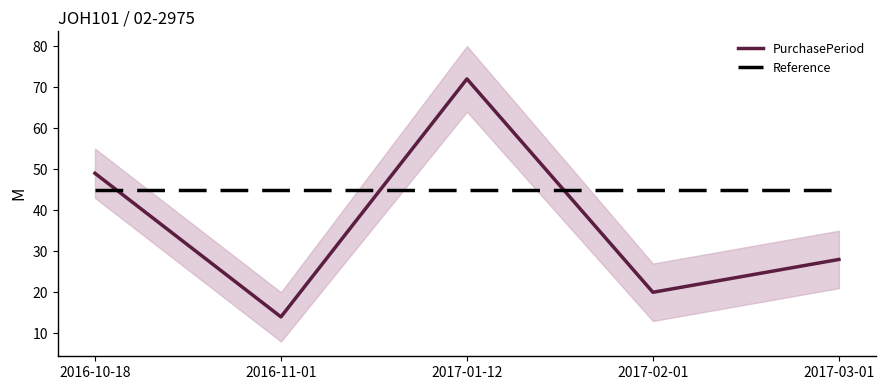

What position from the left is 2016-11-01?

2